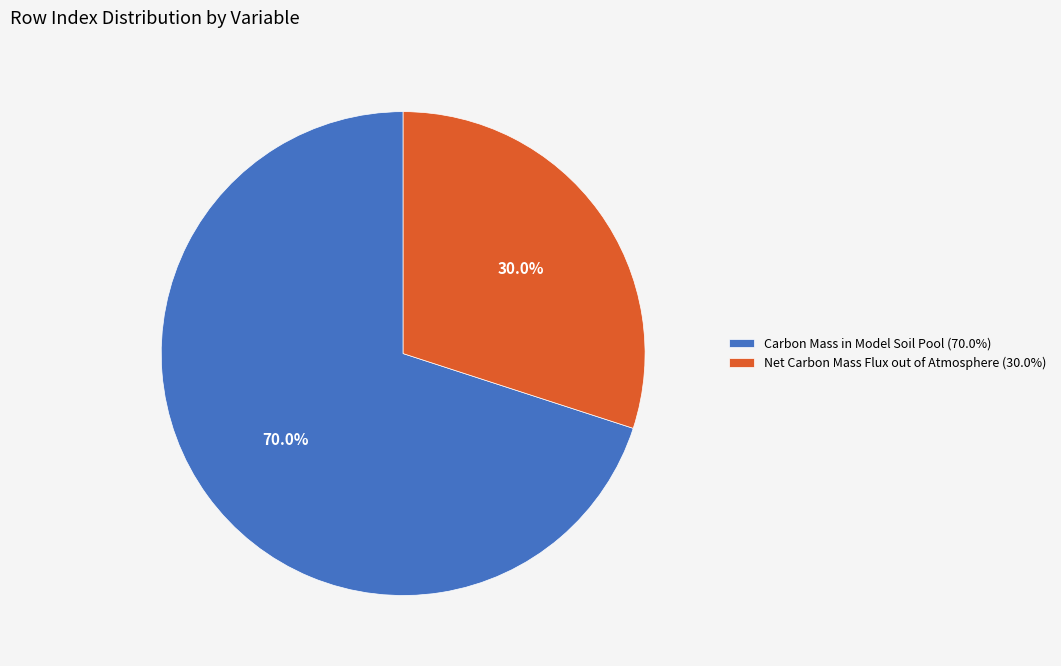

Is it true that Carbon Mass in Model Soil Pool is 70% of the pie?

True